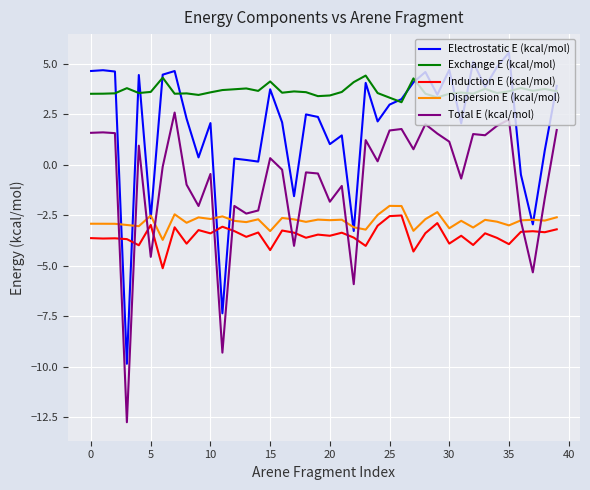

True or false: Total E (kcal/mol) and Exchange E (kcal/mol) intersect in this chart.

False